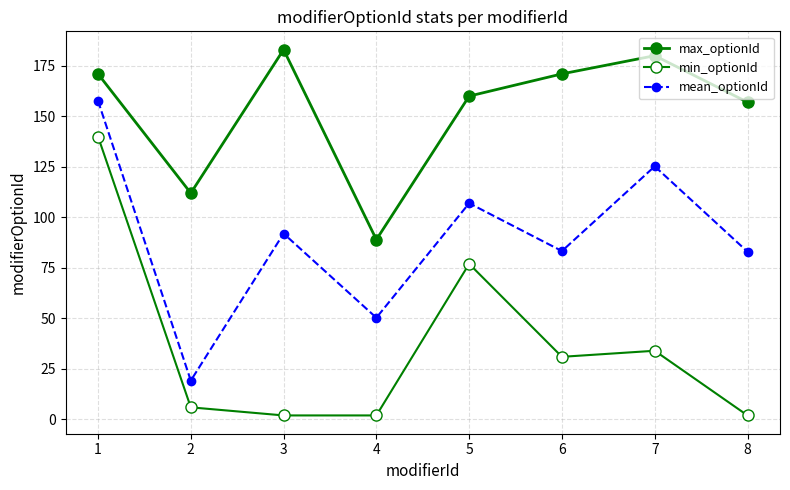

Where is the first local minimum for max_optionId?

2